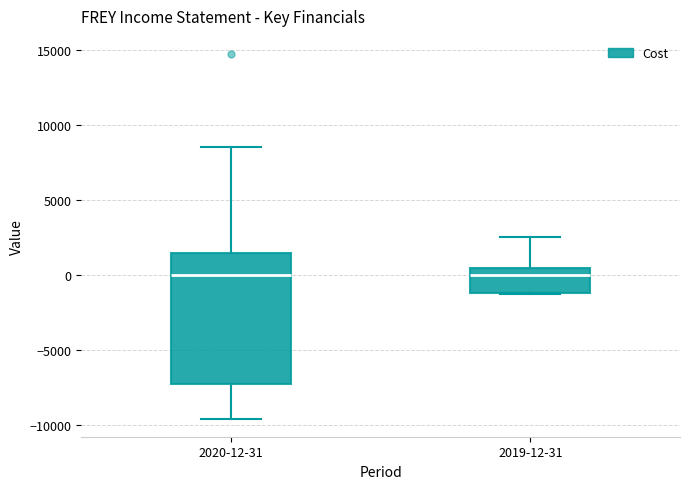

Where does the lower whisker of the box for 2020-12-31 end on the y-axis? The values are not printed on the chart, so give them approximately, as read against the axis.

-9500